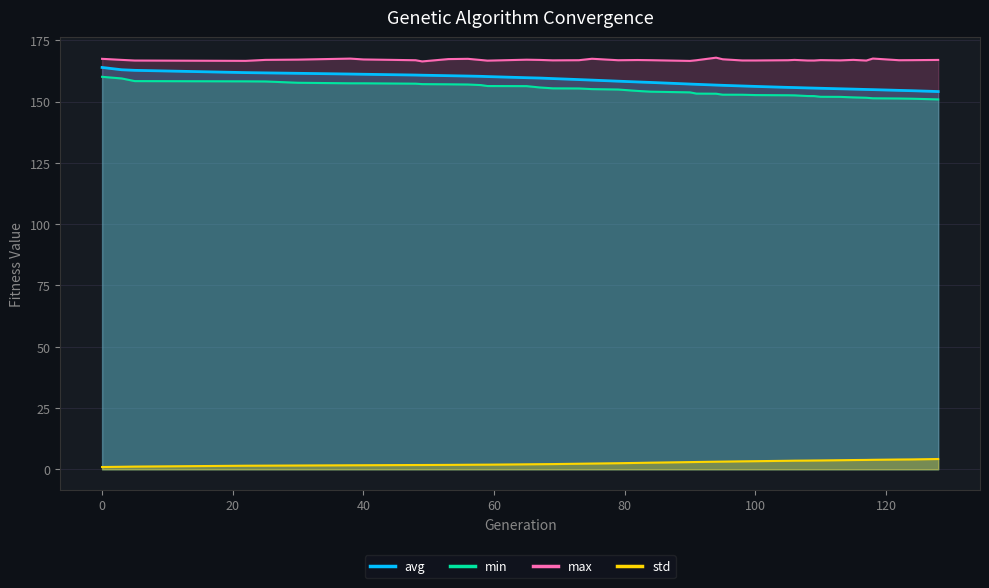

How many distinct data groups are displayed?

4